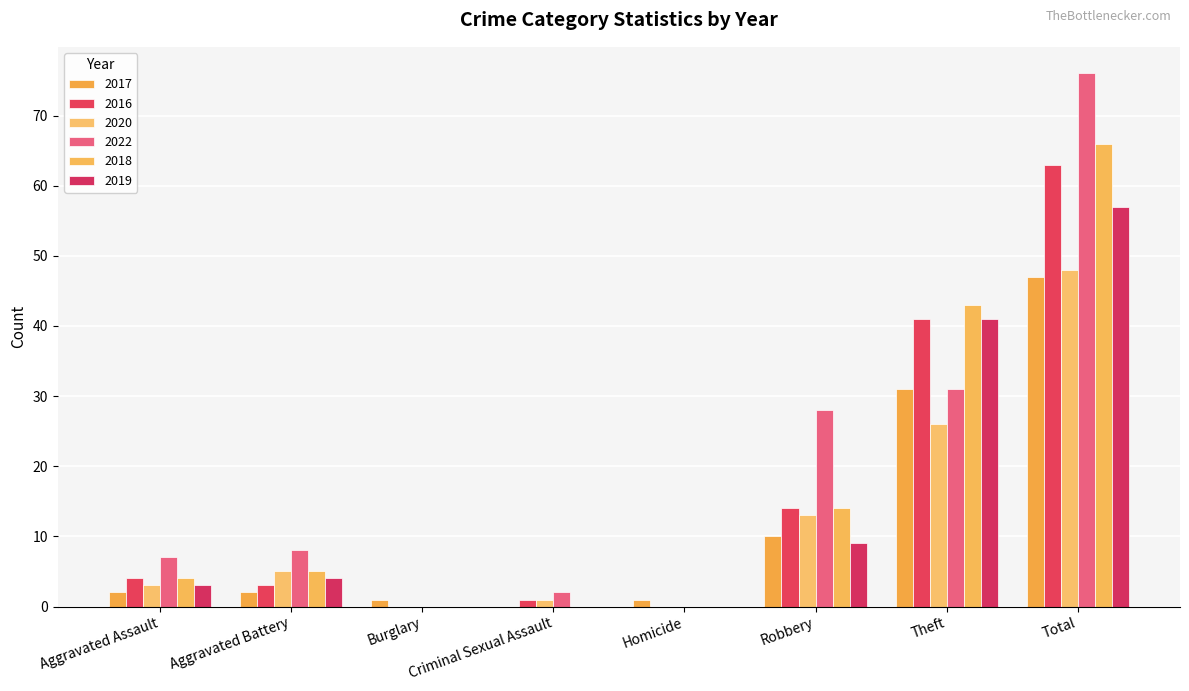

What is the spread (max minus min) of values at Homicide?

1